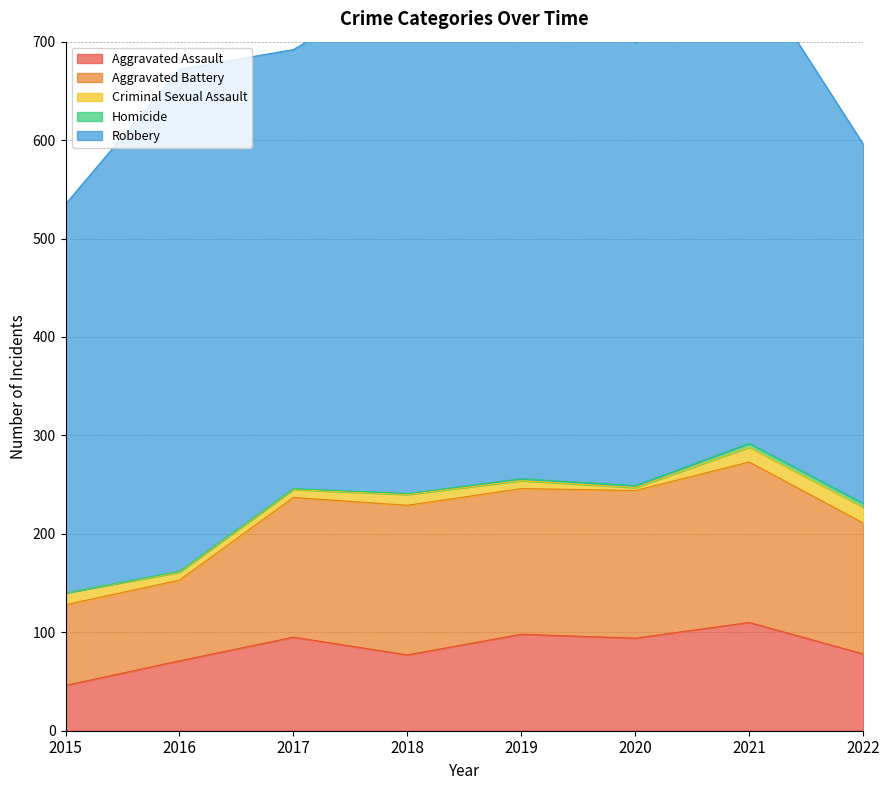

What is the average value of the Criminal Sexual Assault series?

10